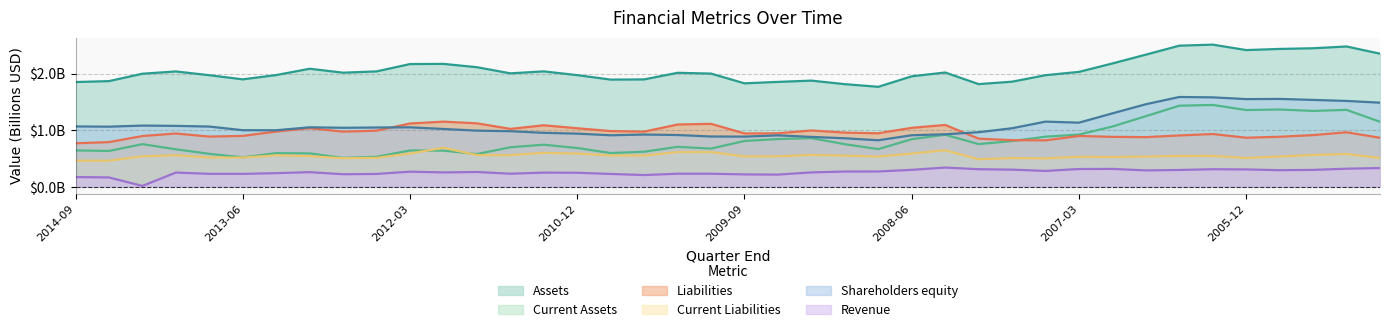

True or false: Liabilities has a value of 1.0 at 2009-03-31.

True